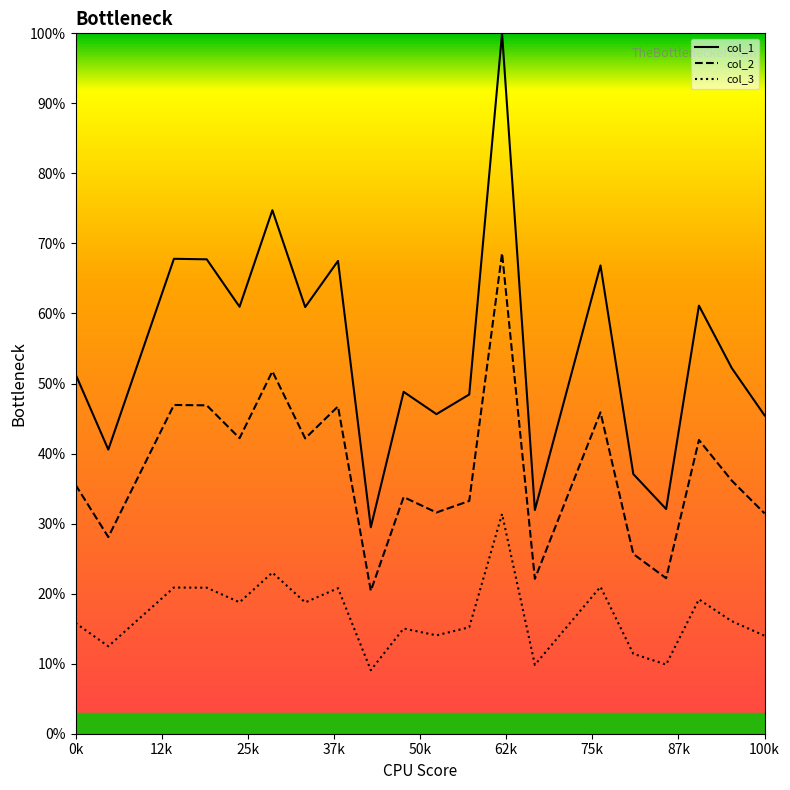

List the series in order of their peak value, lowest first.

col_3, col_2, col_1